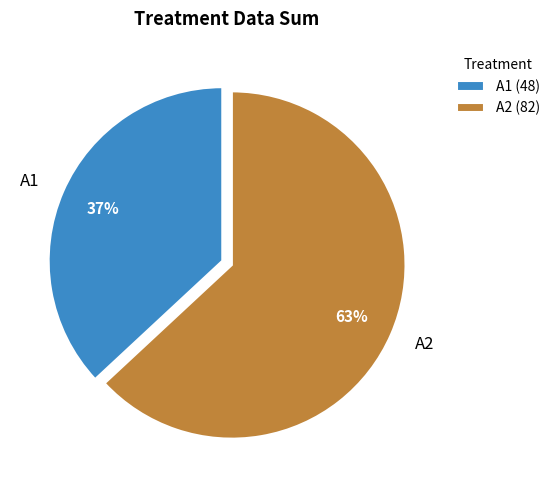

True or false: A1 accounts for 46% of the total.

False